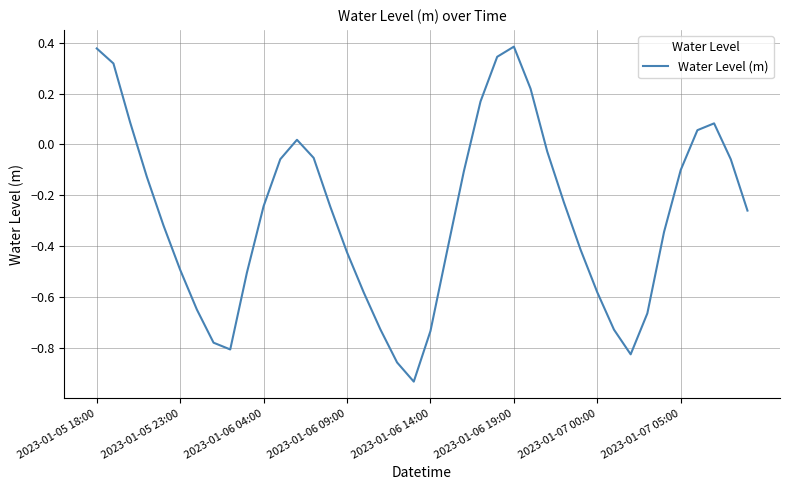

Does the chart display data point markers on the line(s)?

No